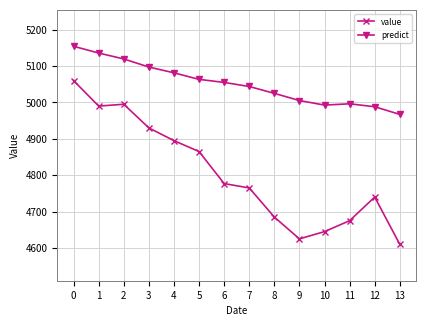

Rank the series at 11 from lowest to highest value.

value, predict